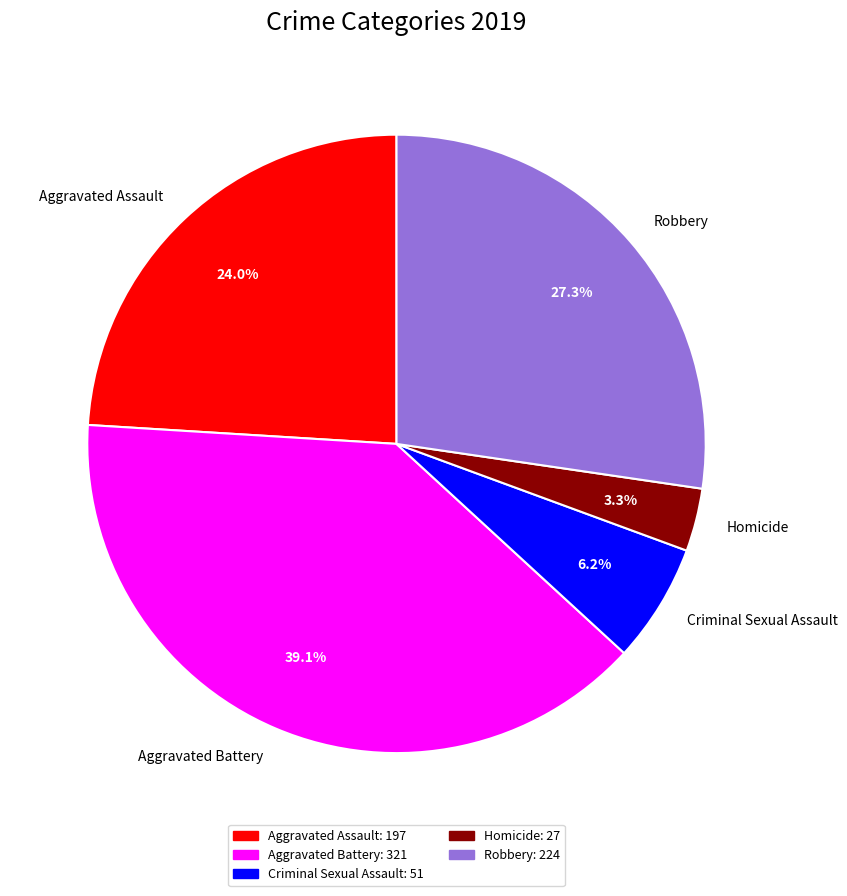

Which slice is the smallest?

Homicide